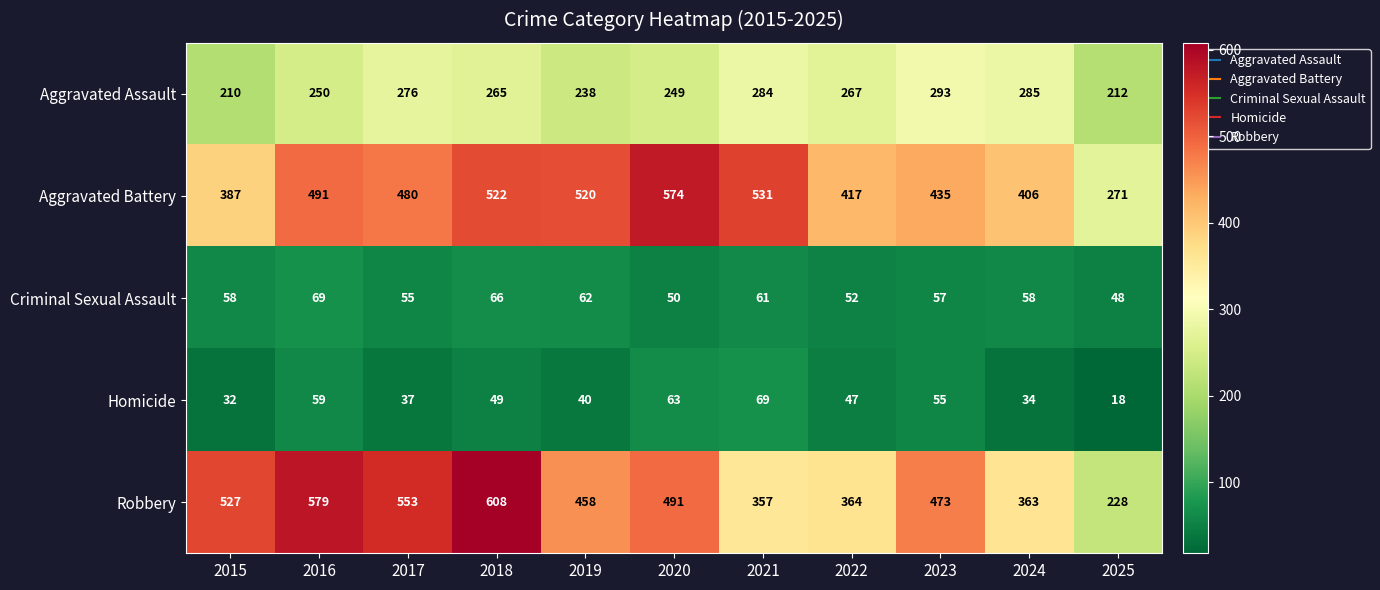

What is the smallest value displayed?

18